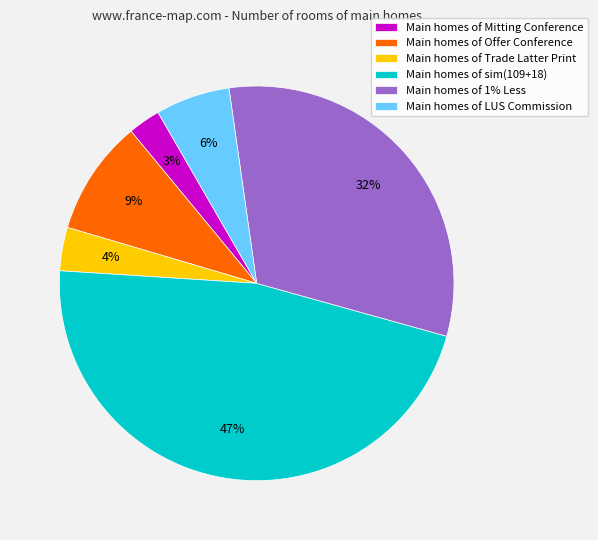

How many segments does this pie chart have?

6